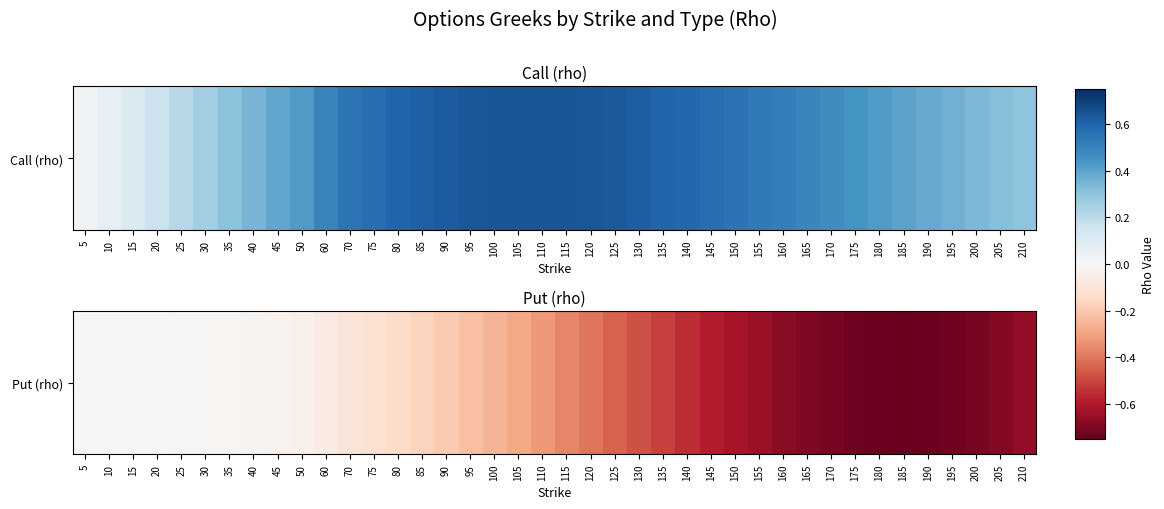

Which has a higher value, 155 or 120?

120